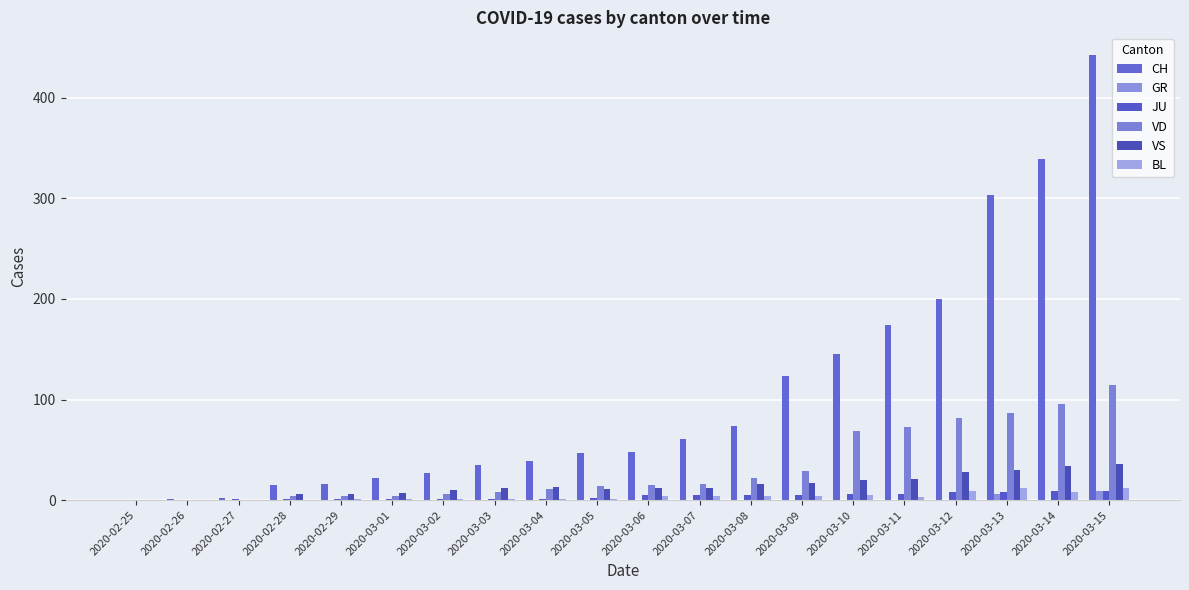

How many series are shown in this chart?

6